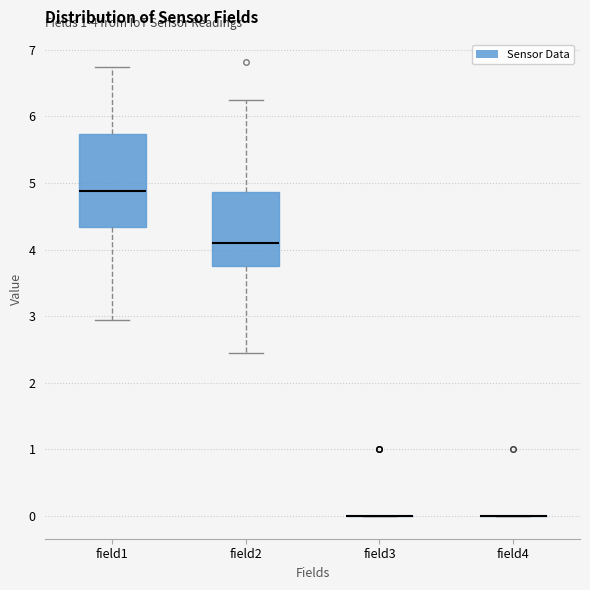

Which box is the tallest, from its lower edge to its upper edge?

field1